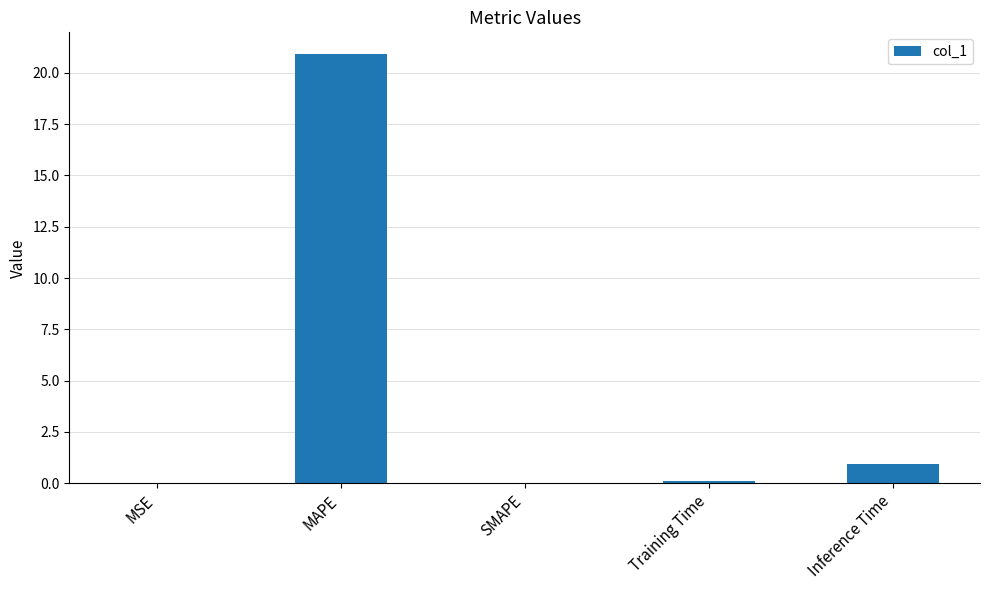

What is the maximum value shown in the chart?

20.9